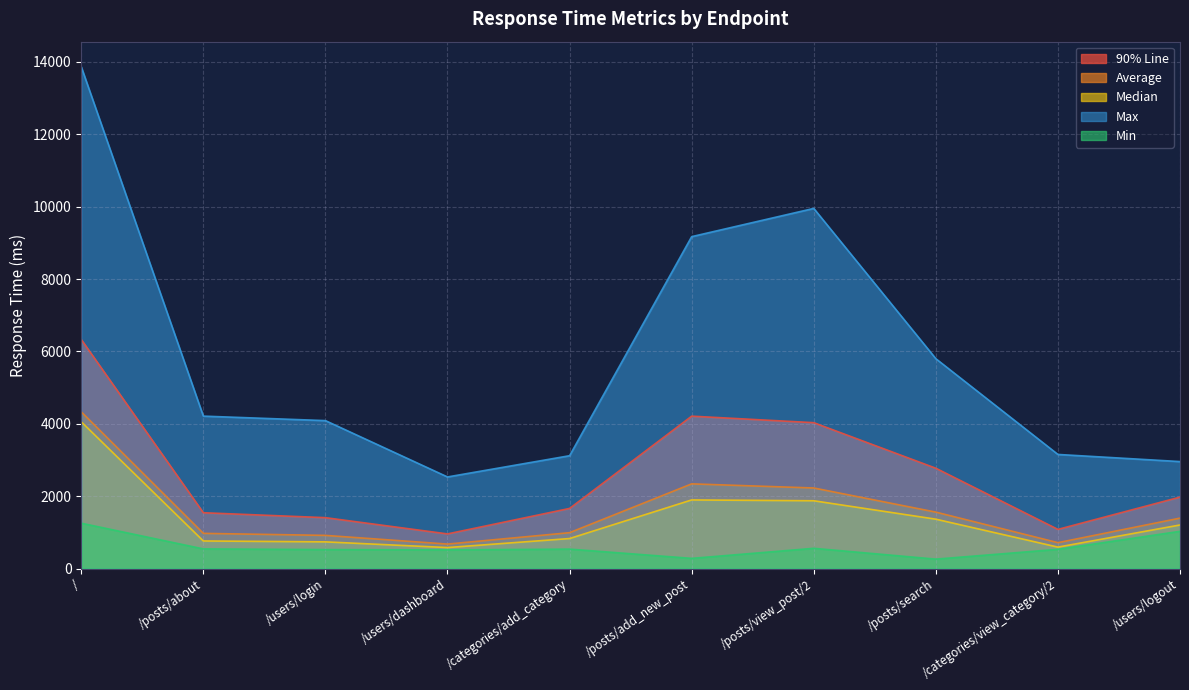

True or false: Average has a value of 677 at /users/dashboard.

True